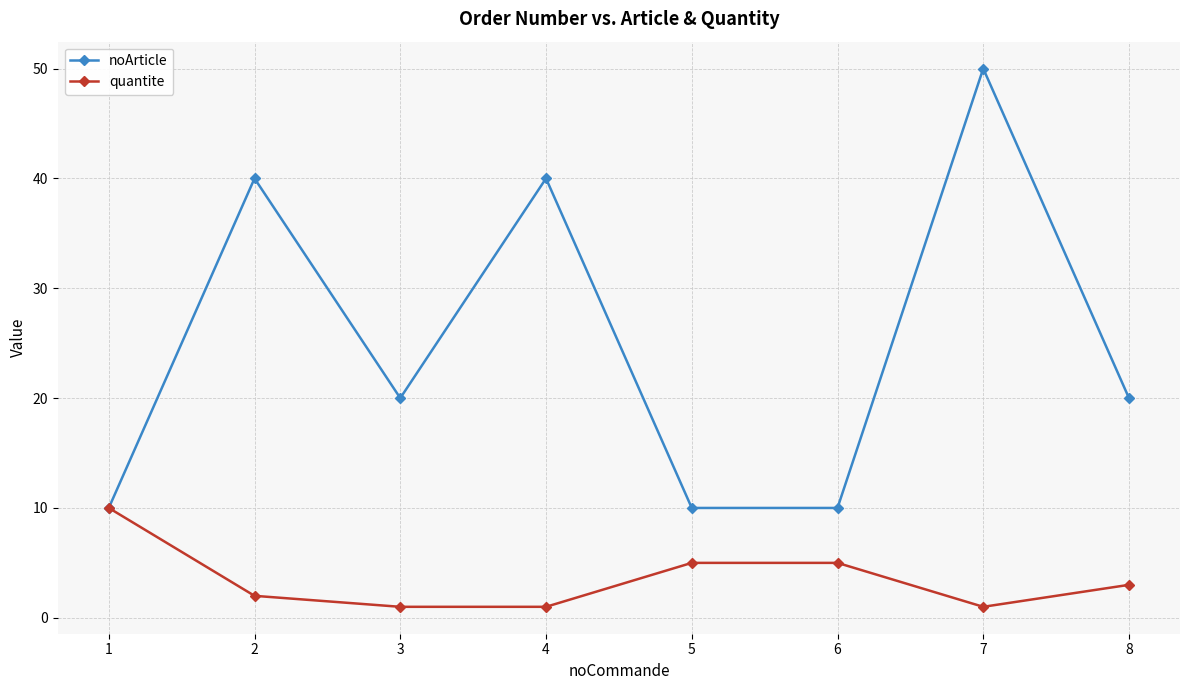

Reading left to right, extract all data points from this chart.

noArticle: 1=10	2=40	3=20	4=40	5=10	6=10	7=50	8=20
quantite: 1=10	2=2	3=1	4=1	5=5	6=5	7=1	8=3